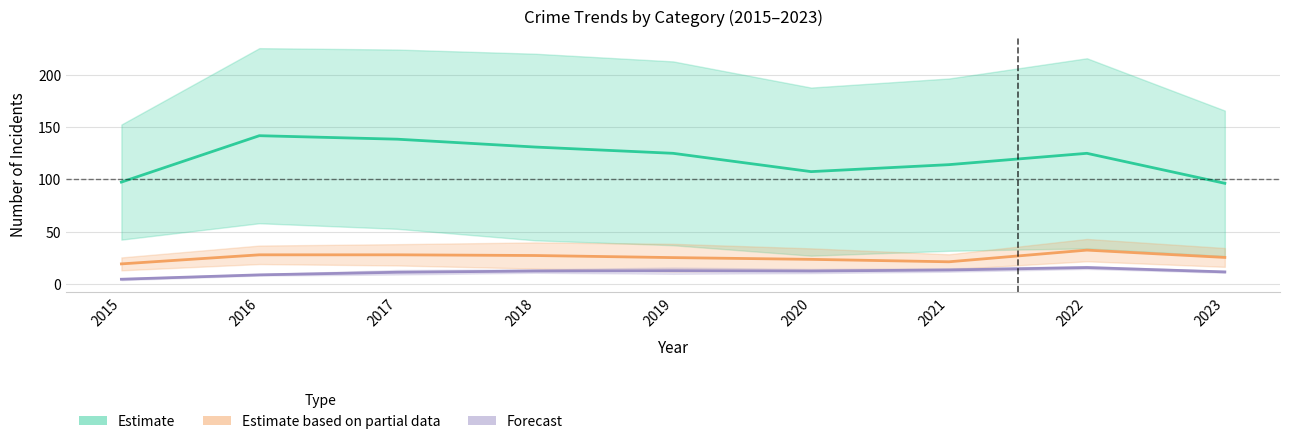

Read the Estimate value at 2016.

141.7